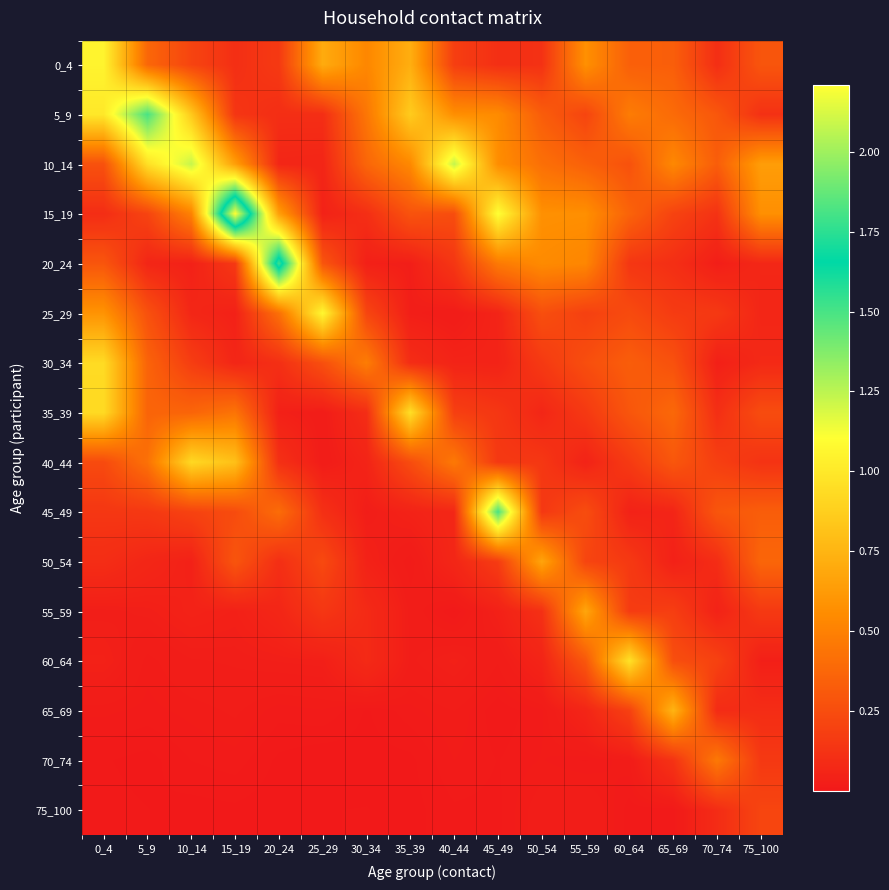

Rank the series by their maximum value, from highest to lowest.

15_19, 20_24, 45_49, 5_9, 10_14, 25_29, 0_4, 60_64, 35_39, 30_34, 40_44, 65_69, 55_59, 50_54, 70_74, 75_100